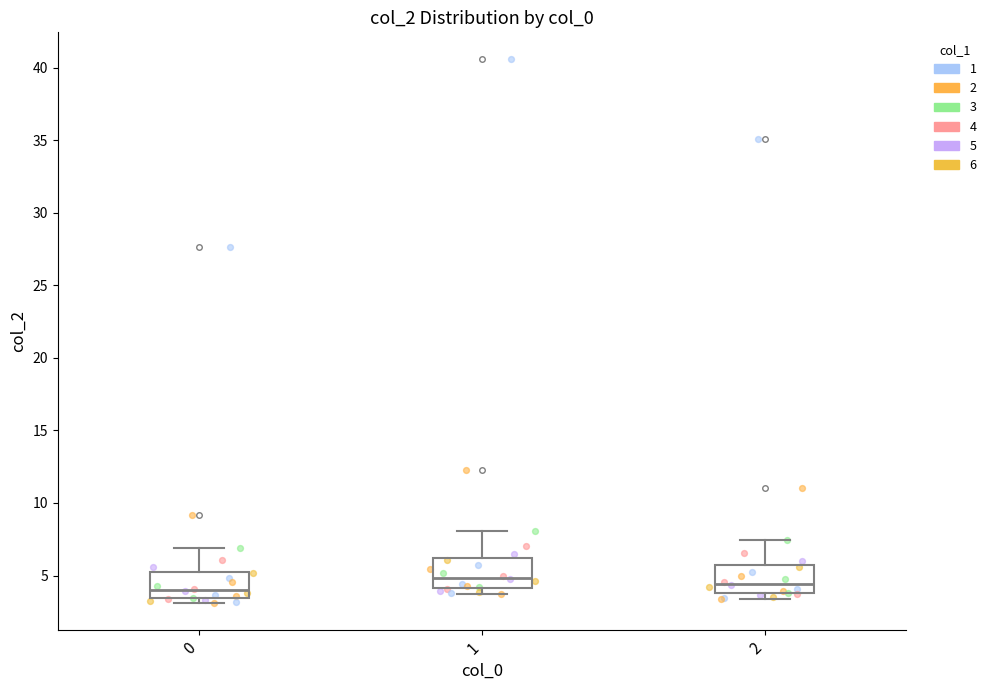

Reading left to right, read every box against the y-axis: the position of its median line, the range the box covers, and the ends of its whiskers. The values are not printed on the chart, so give them approximately, as read against the axis.

0: median 4.0, box 3.5 to 5.5, whiskers 3.0 to 7.0
1: median 5.0, box 4.0 to 6.0, whiskers 3.5 to 8.0
2: median 4.5, box 4.0 to 5.5, whiskers 3.5 to 7.5